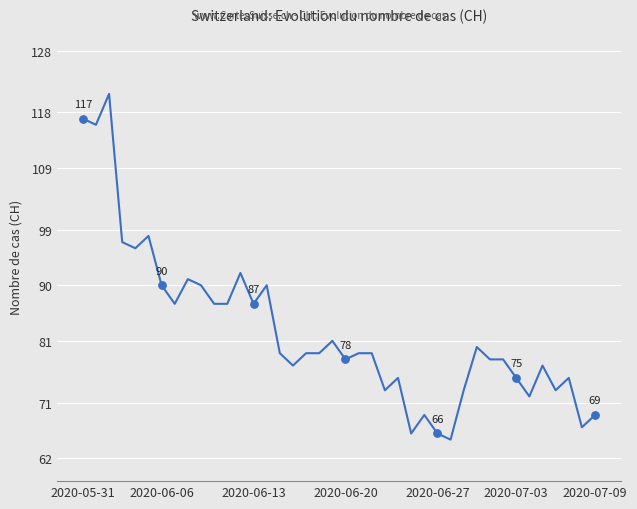

What is the difference between the maximum and minimum values?

56